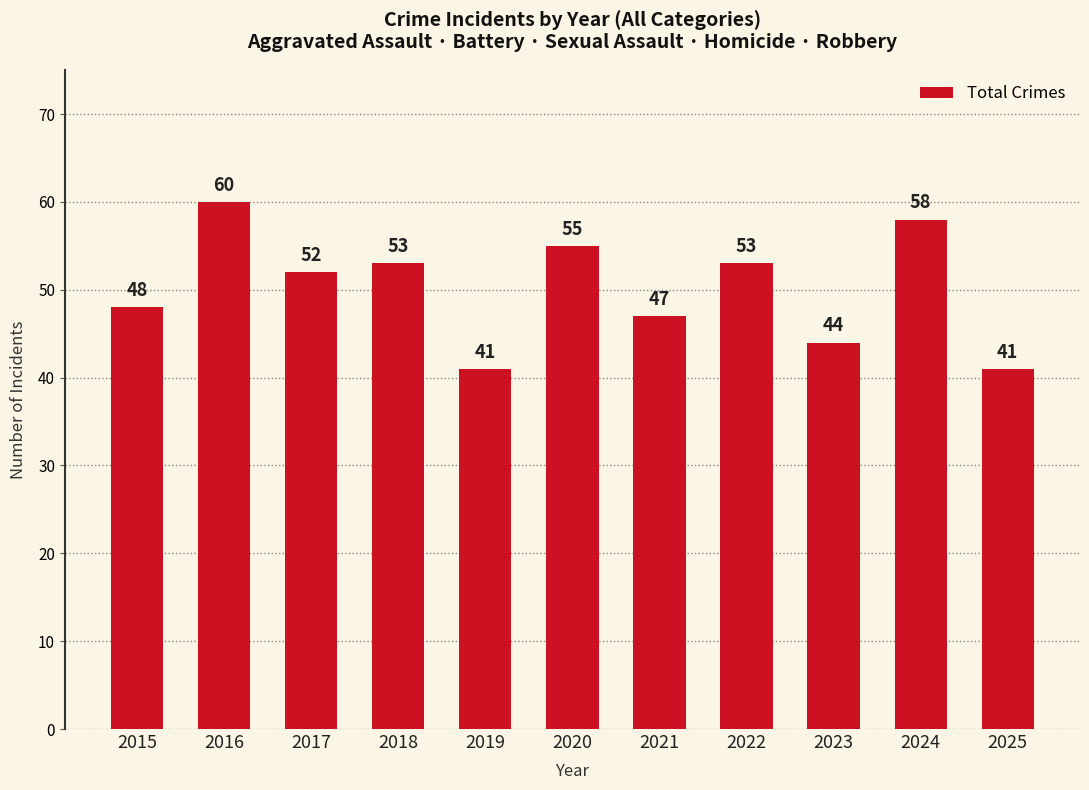

Are the bars grouped side by side (vs. stacked)?

No